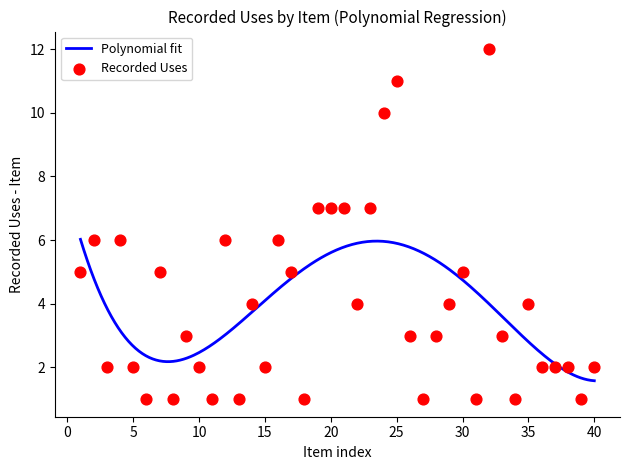

What is the change in value from 24 to 25?

+1